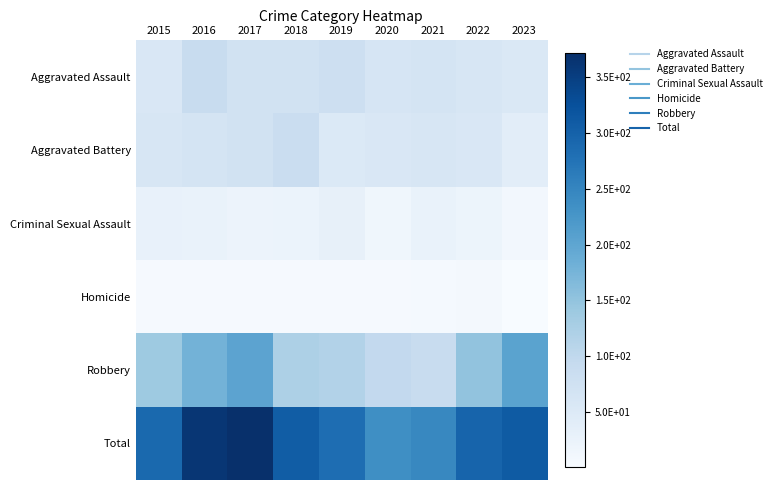

Which has a higher value, 2017 or 2023?

2017